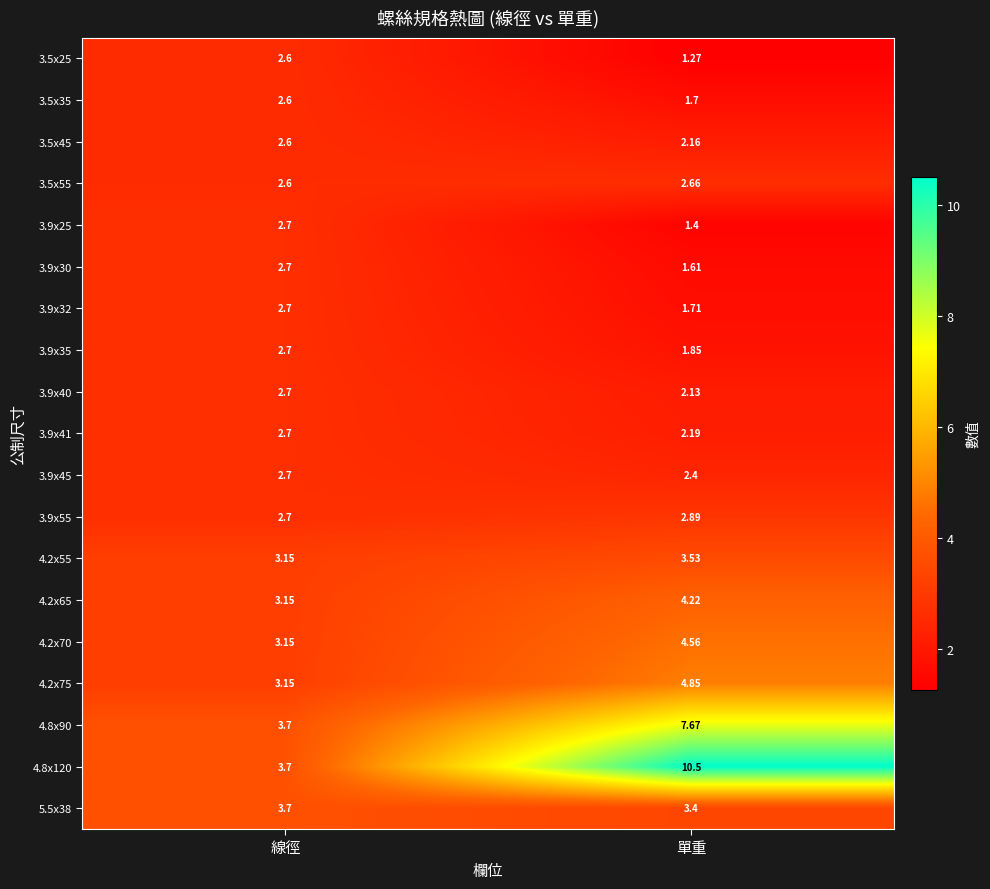

Rank the series at 單重 from lowest to highest value.

3.5x25, 3.9x25, 3.9x30, 3.5x35, 3.9x32, 3.9x35, 3.9x40, 3.5x45, 3.9x41, 3.9x45, 3.5x55, 3.9x55, 5.5x38, 4.2x55, 4.2x65, 4.2x70, 4.2x75, 4.8x90, 4.8x120